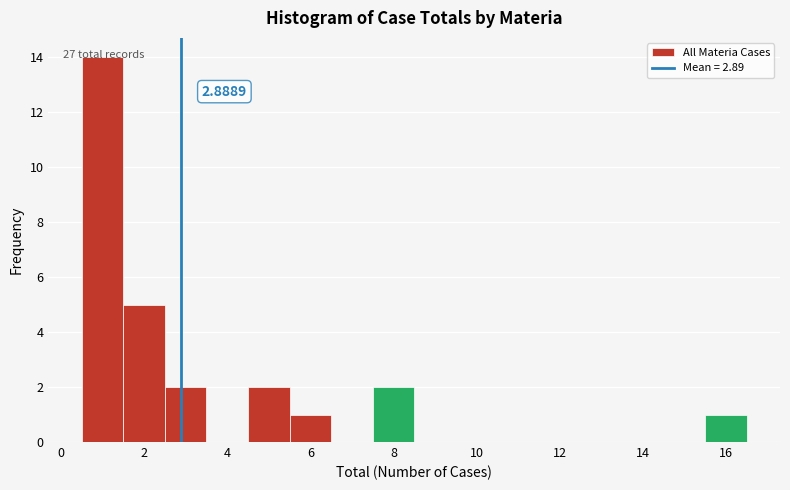

Which range on the x-axis has the tallest bar?

0.5 to 1.5